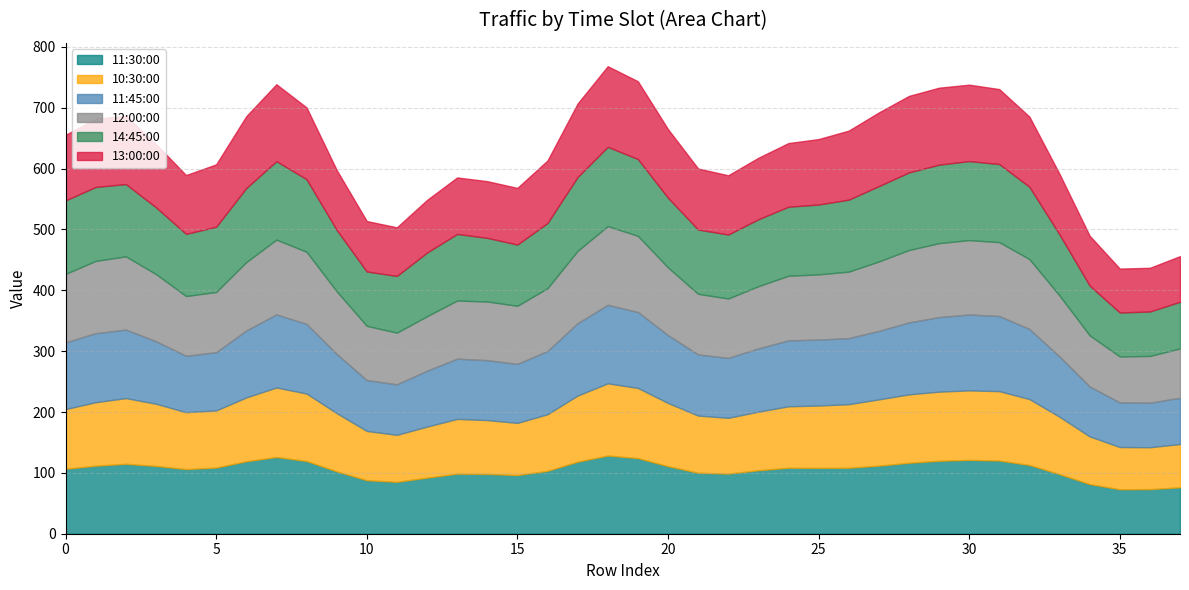

What is the spread (max minus min) of values at 36?

6